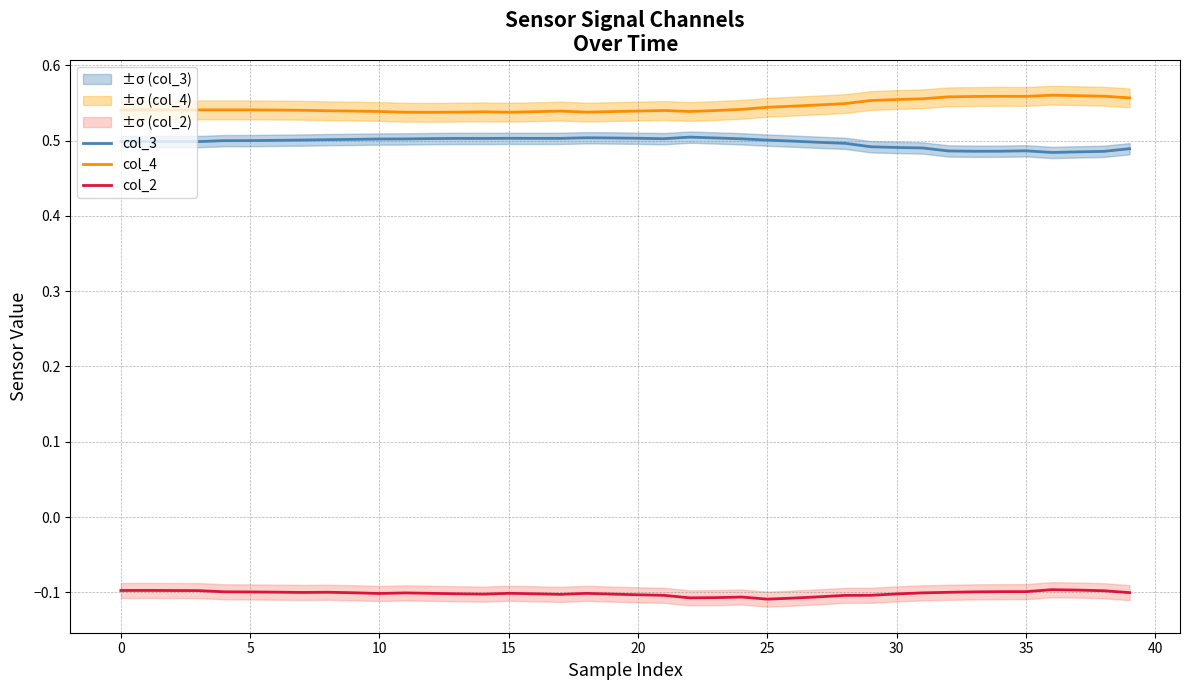

Between 21 and 28, which is larger?

21